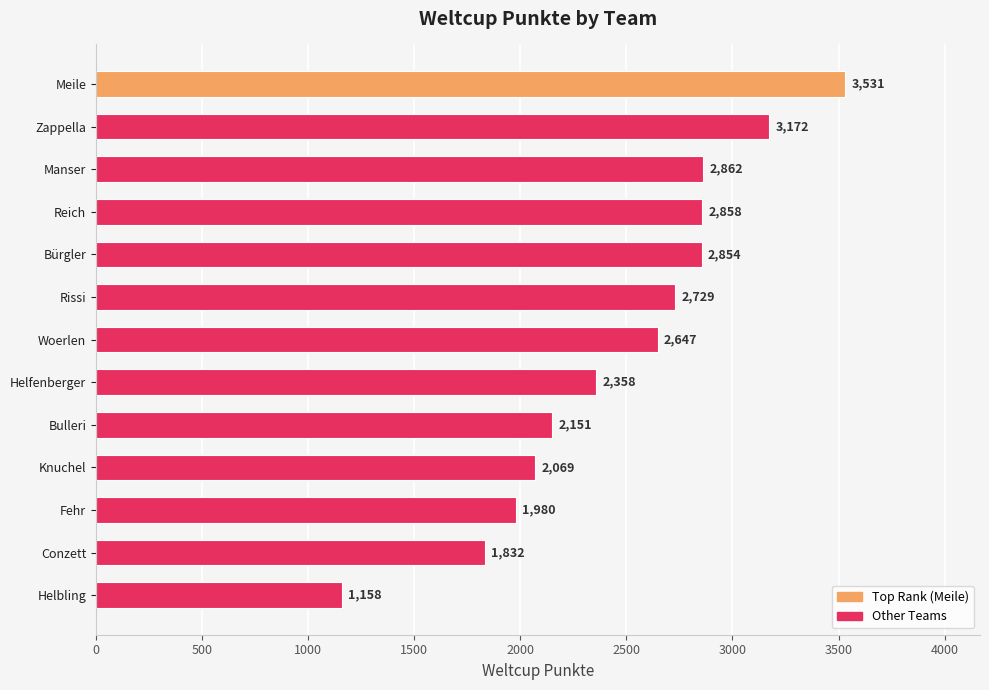

Which category has the lowest value across all series?

Helbling